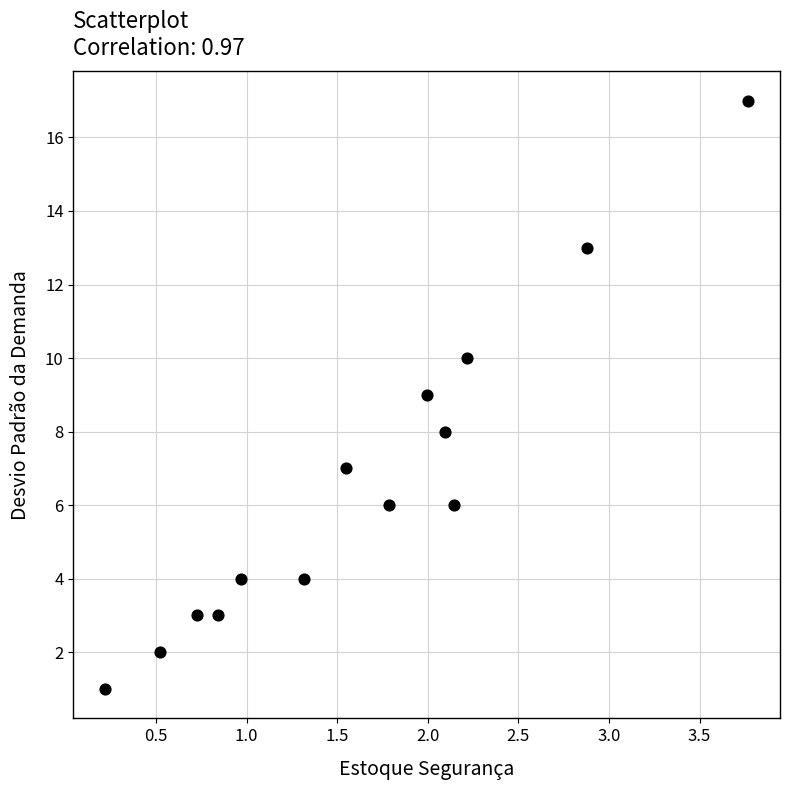

What is the range of Y values (max minus min)?

16